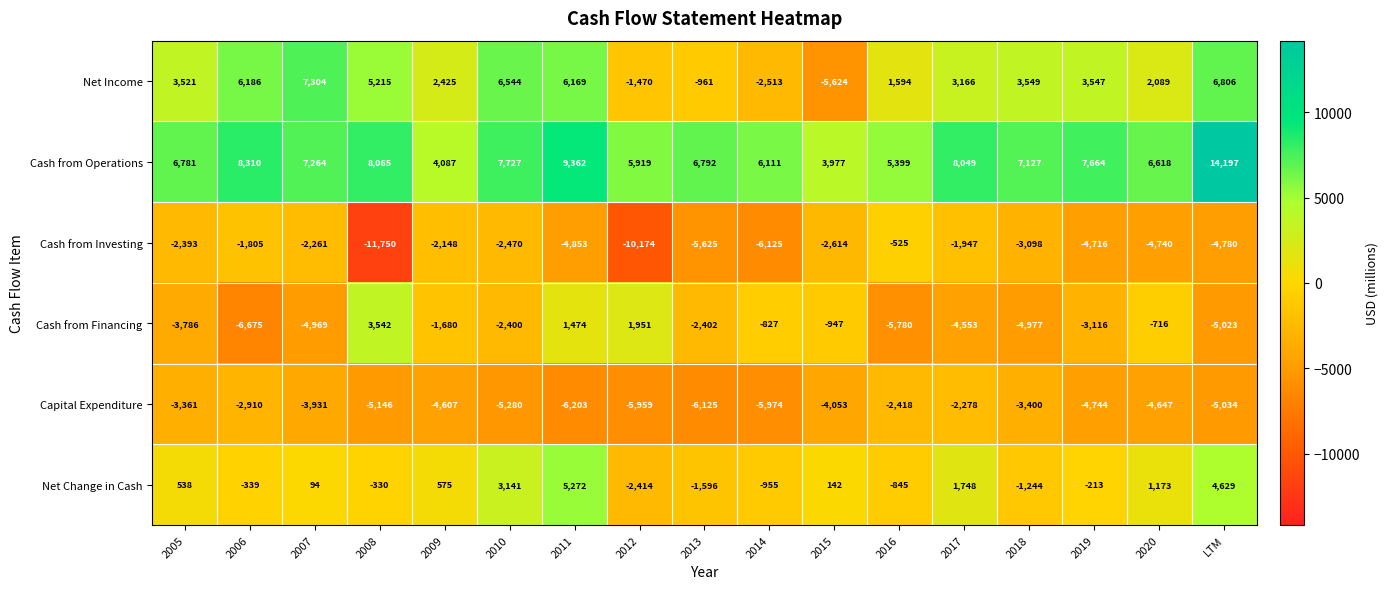

What is the minimum value shown in the chart?

-11750